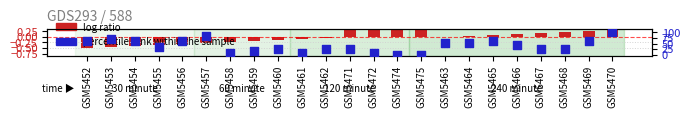

Which series reaches the minimum Y coordinate?

log ratio